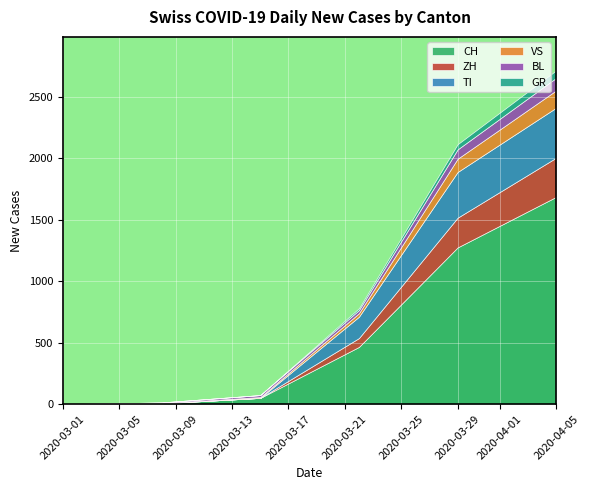

At which category is the sum across all series the highest?

2020-04-05